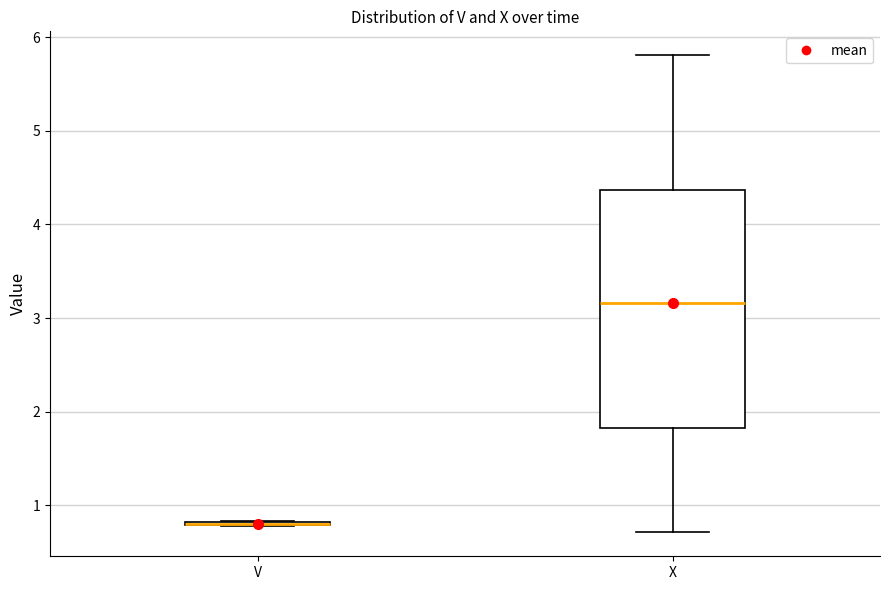

Comparing the boxes themselves (not the whiskers), which one is the tallest?

X